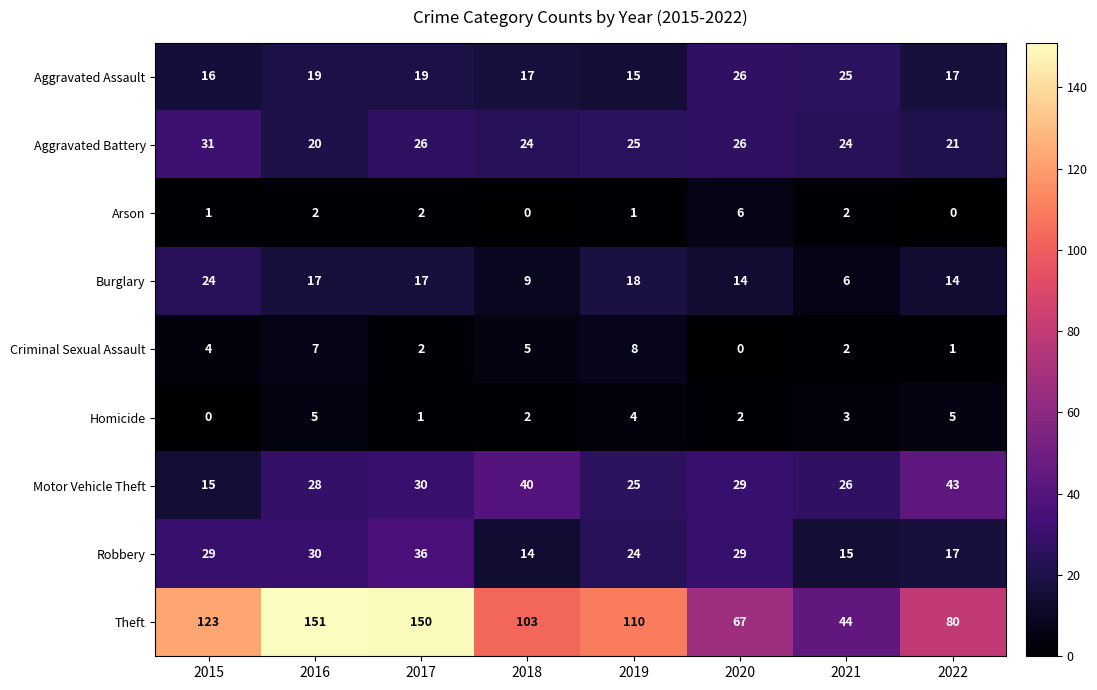

The Robbery series shows 47 at 2020. True or false?

False